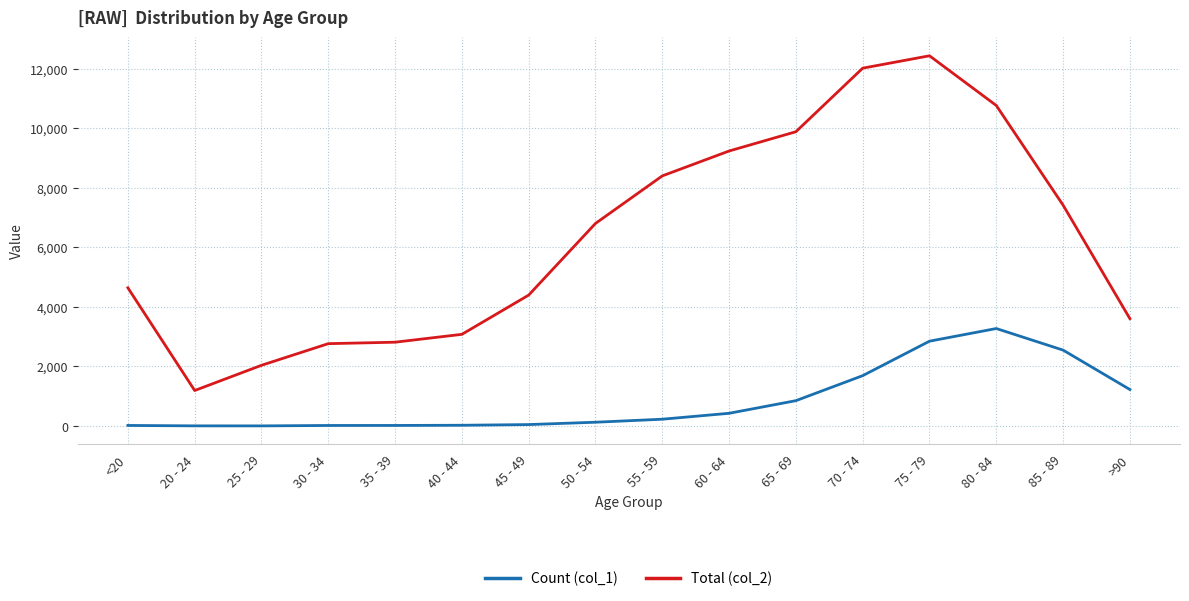

Rank the series at 75 - 79 from highest to lowest value.

Total (col_2), Count (col_1)